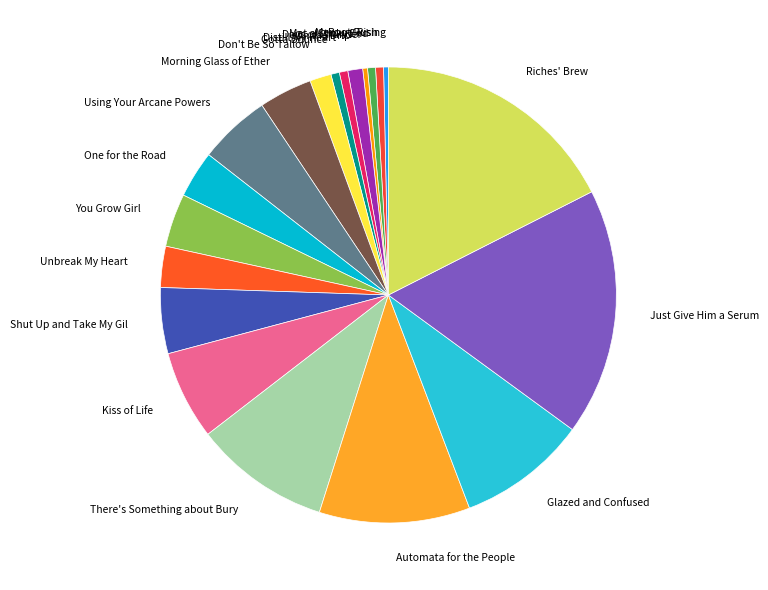

Approximately how many times larger is the value at One for the Road compared to Don't Be So Tallow?

2.2